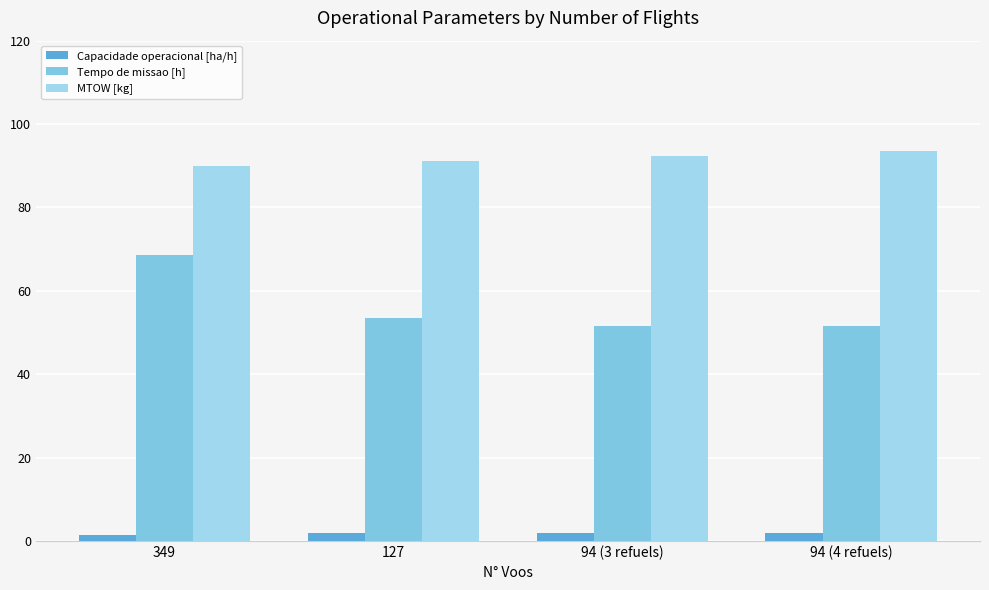

What is the value of the MTOW [kg] bar at the 2nd from the left?

91.1